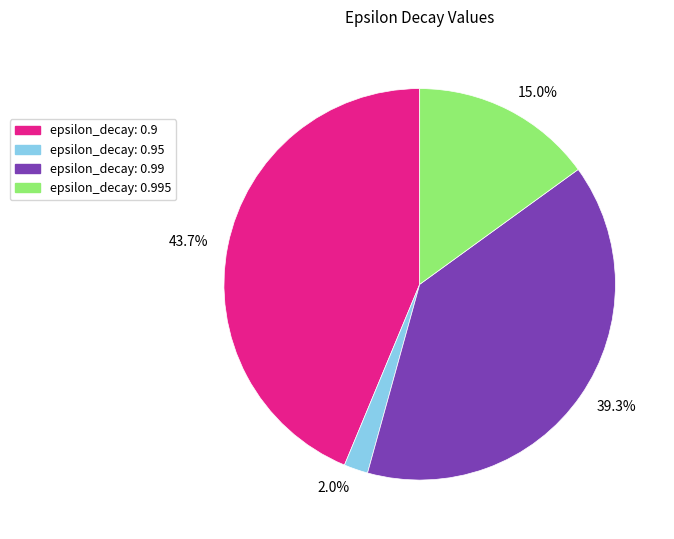

Which slice is the largest?

epsilon_decay: 0.9